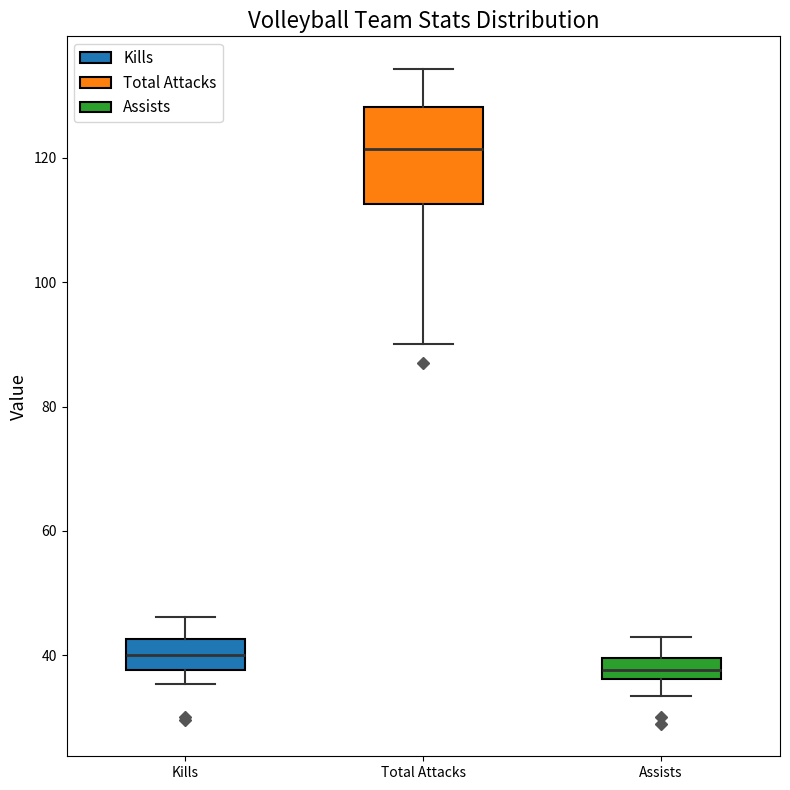

Where does the upper whisker of the box for Assists end on the y-axis? The values are not printed on the chart, so give them approximately, as read against the axis.

42